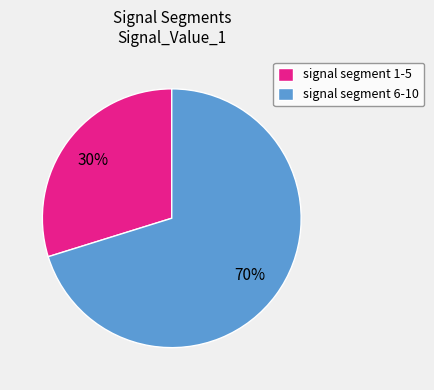

To the nearest percent, what is the difference between the signal segment 6-10 and signal segment 1-5 slice percentages?

40%